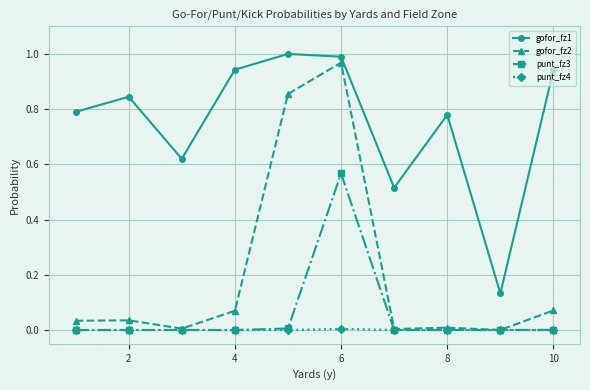

Rank the series by their maximum value, from highest to lowest.

gofor_fz1, gofor_fz2, punt_fz3, punt_fz4